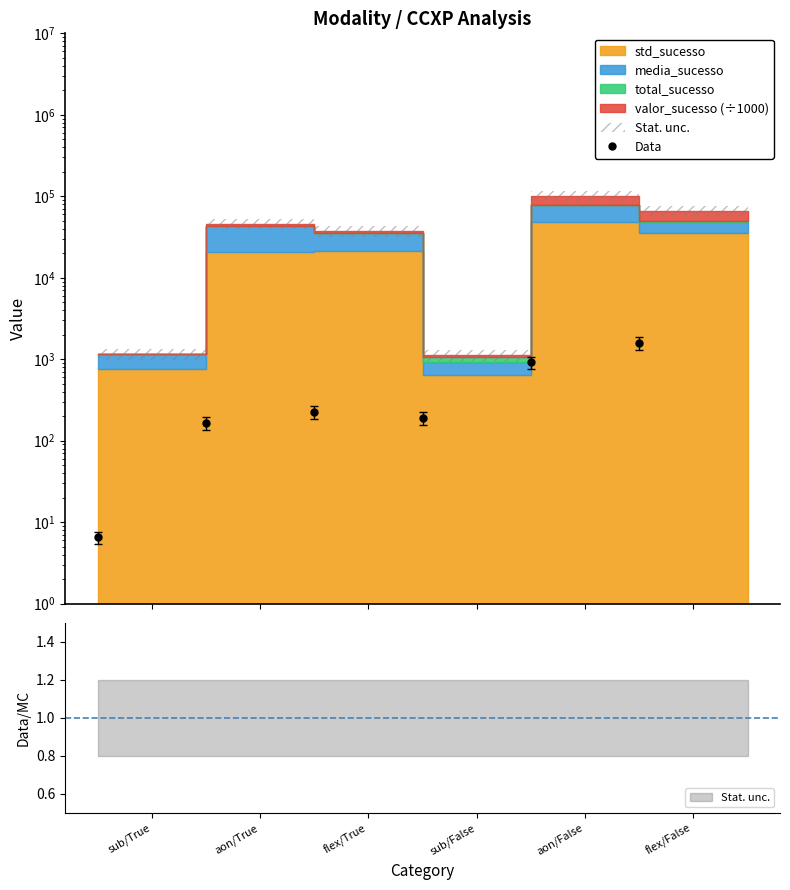

Approximately how many times larger is the value at aon/False compared to aon/True?

5.6